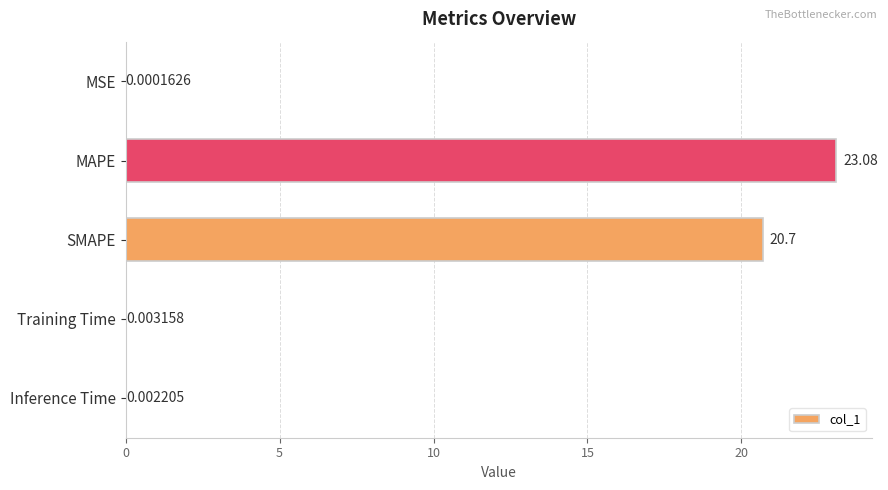

Where is the data nearest to the value 11?

SMAPE